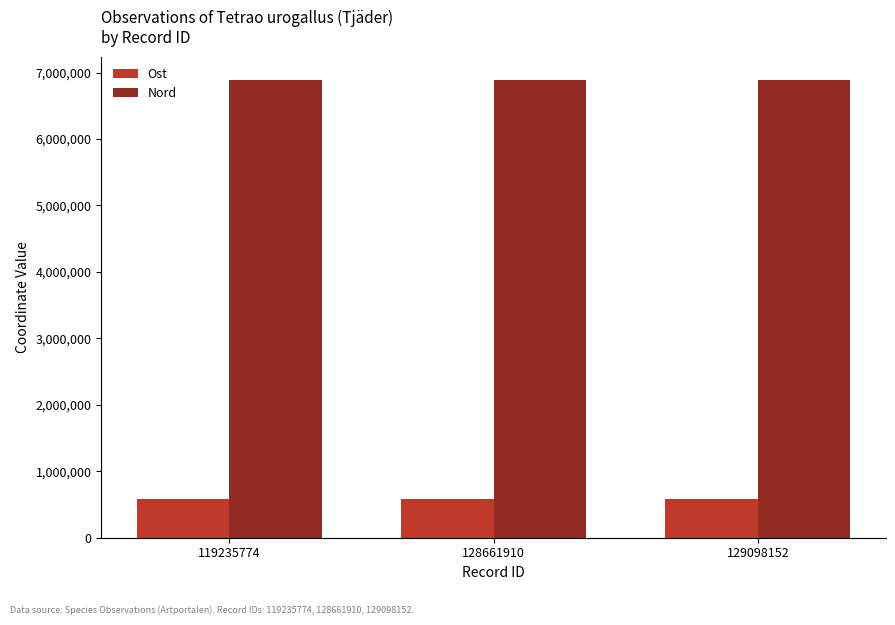

At how many categories does at least one series exceed 4394547?

3